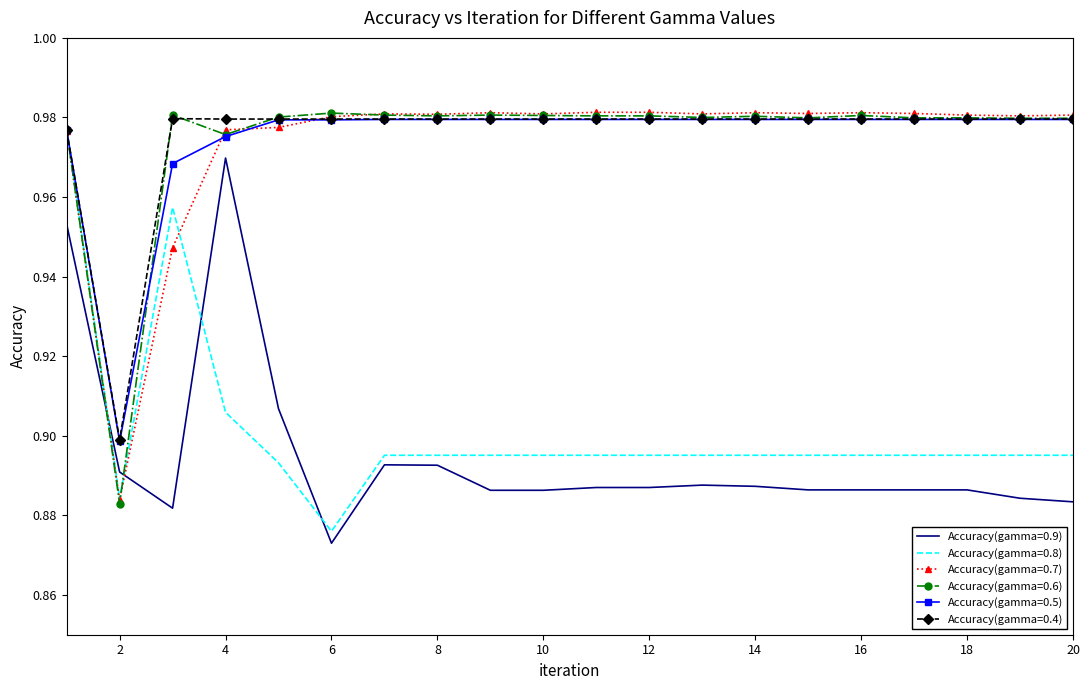

Which series ends up on top after the final intersection of Accuracy(gamma=0.6) and Accuracy(gamma=0.9)?

Accuracy(gamma=0.6)